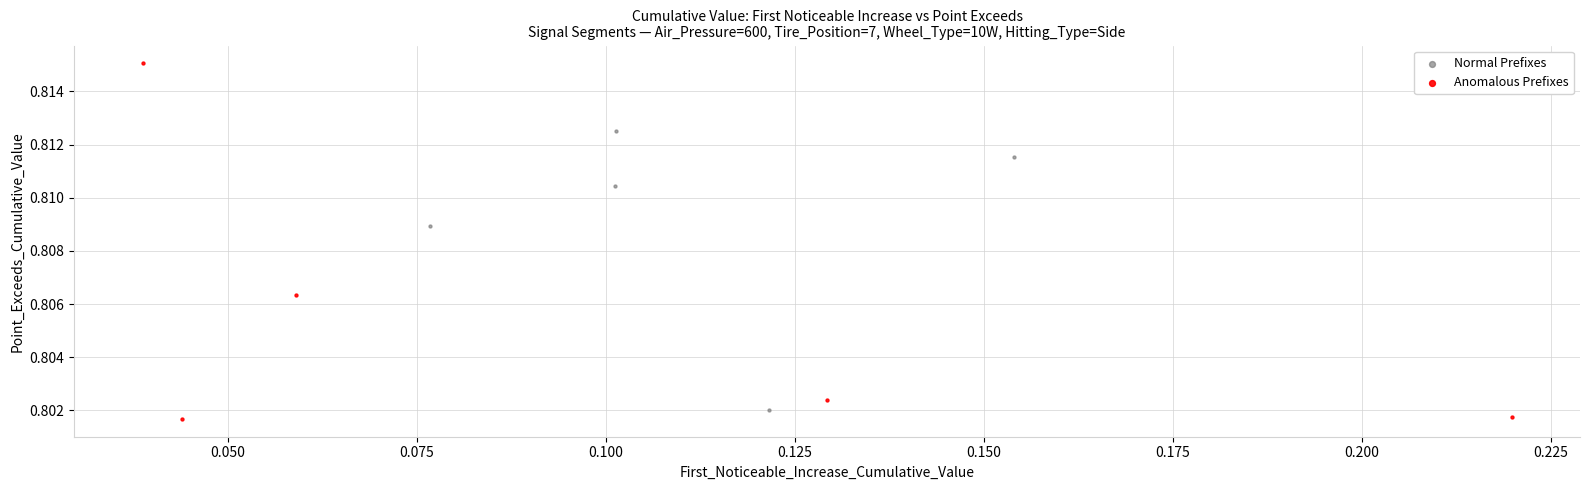

Which series has the widest spread of Y values?

Anomalous Prefixes